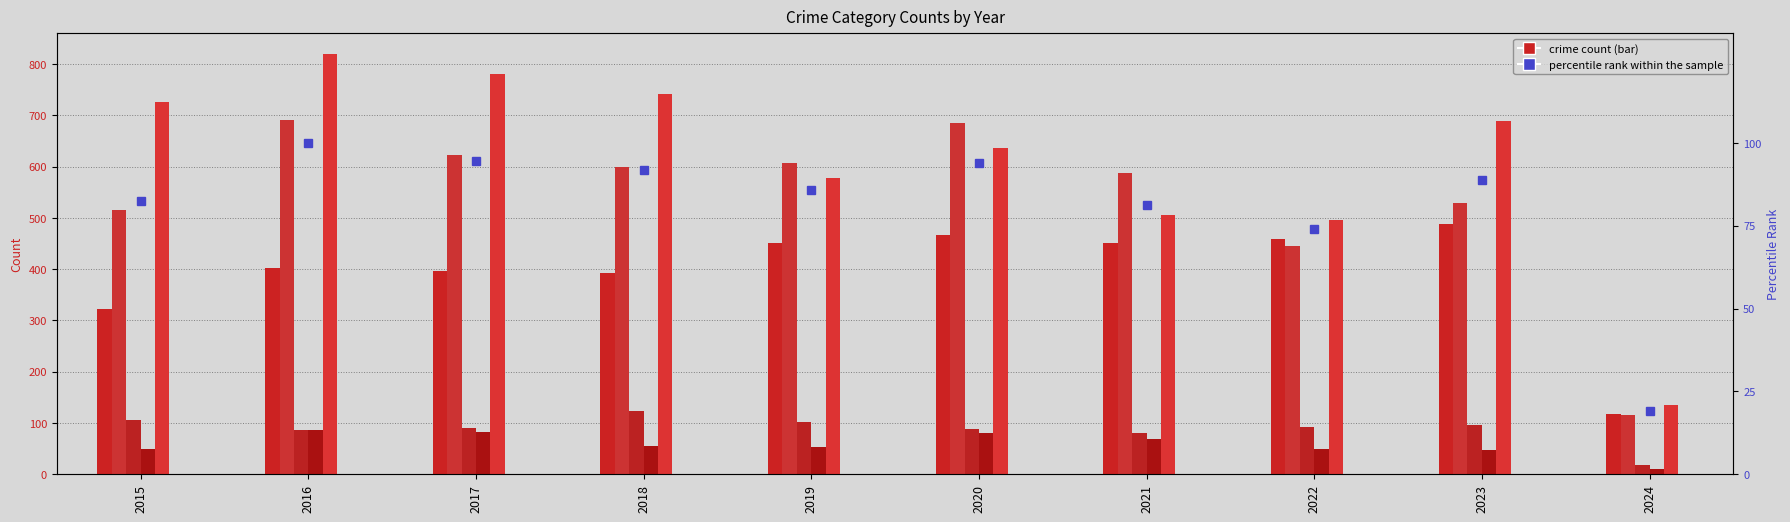

What is the average value of the Aggravated Assault series?

394.7